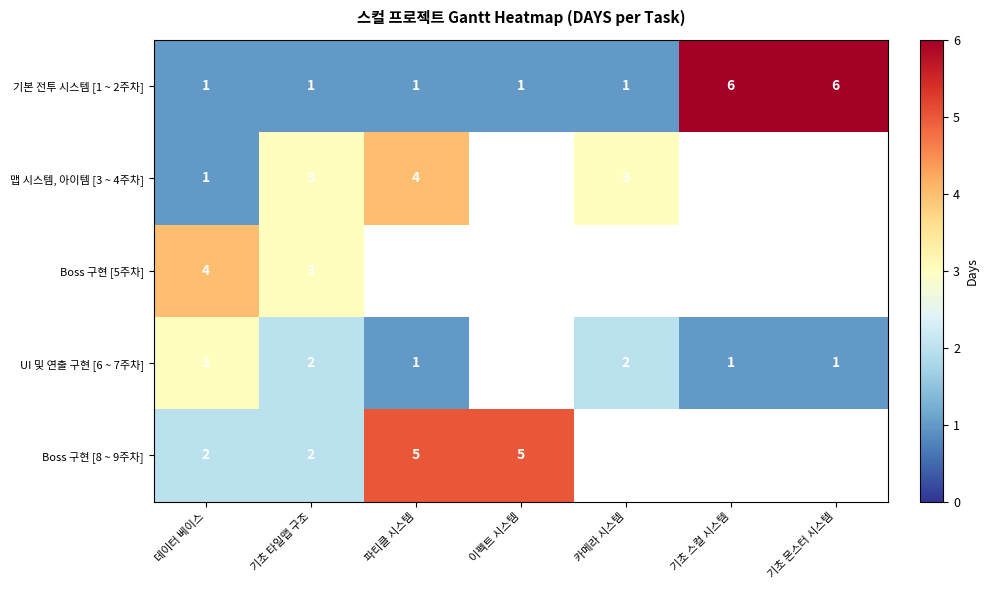

At which category is the sum across all series the highest?

데이터 베이스